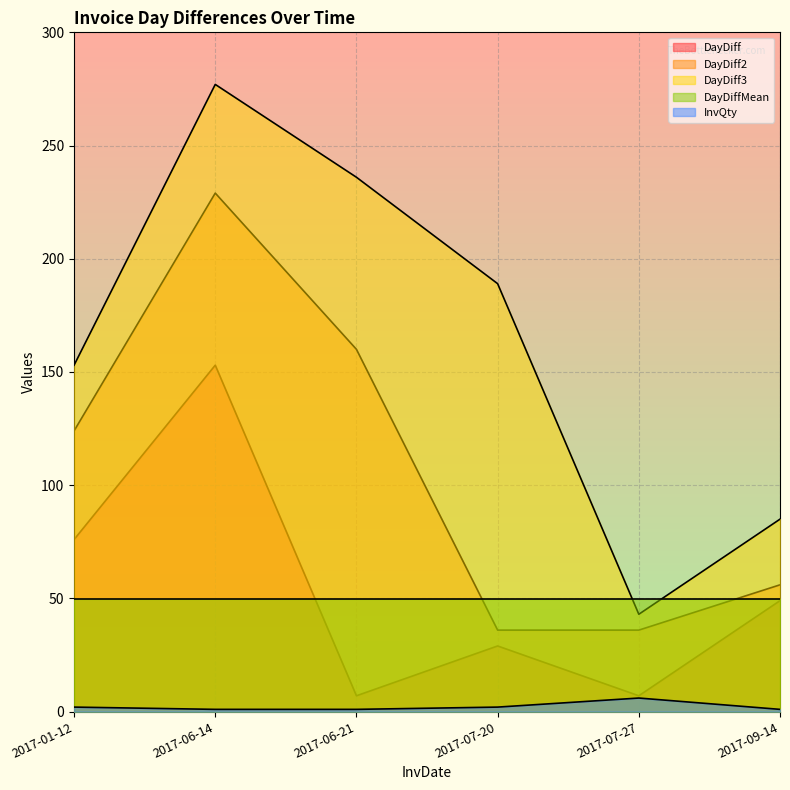

True or false: InvQty and DayDiff cross at least once.

False